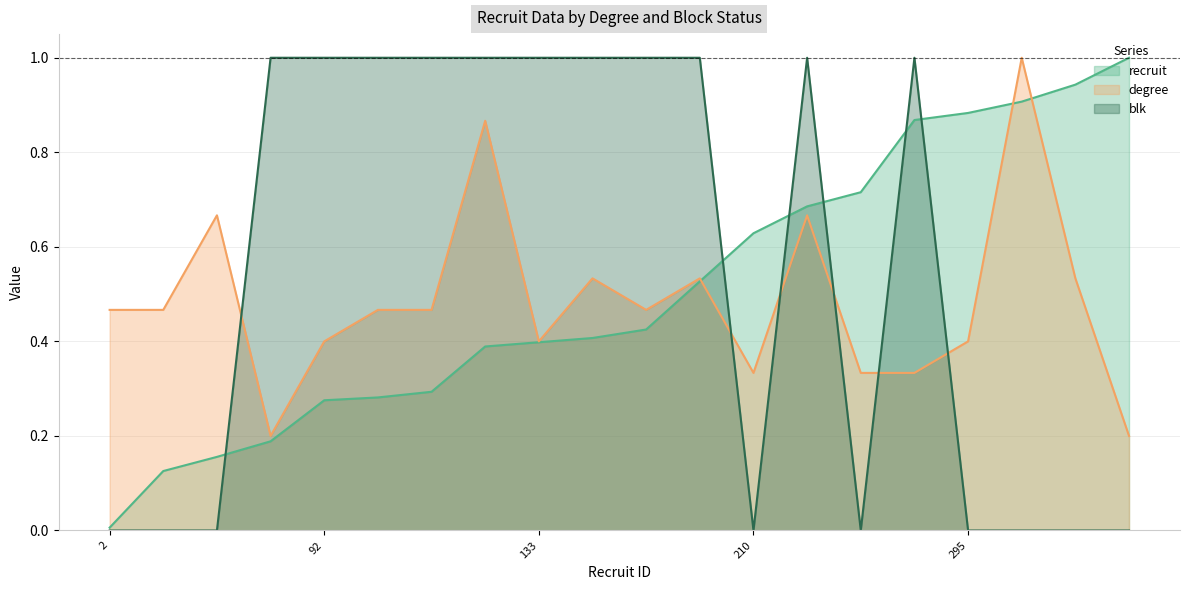

The blk series shows 0.7 at 176. True or false?

False